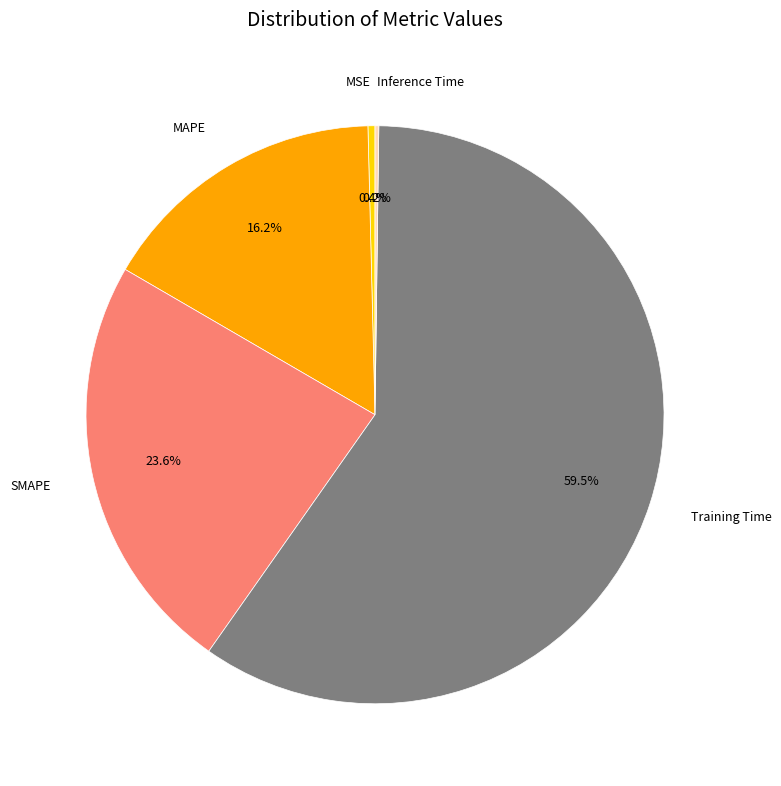

Is there a majority slice in this chart?

Yes